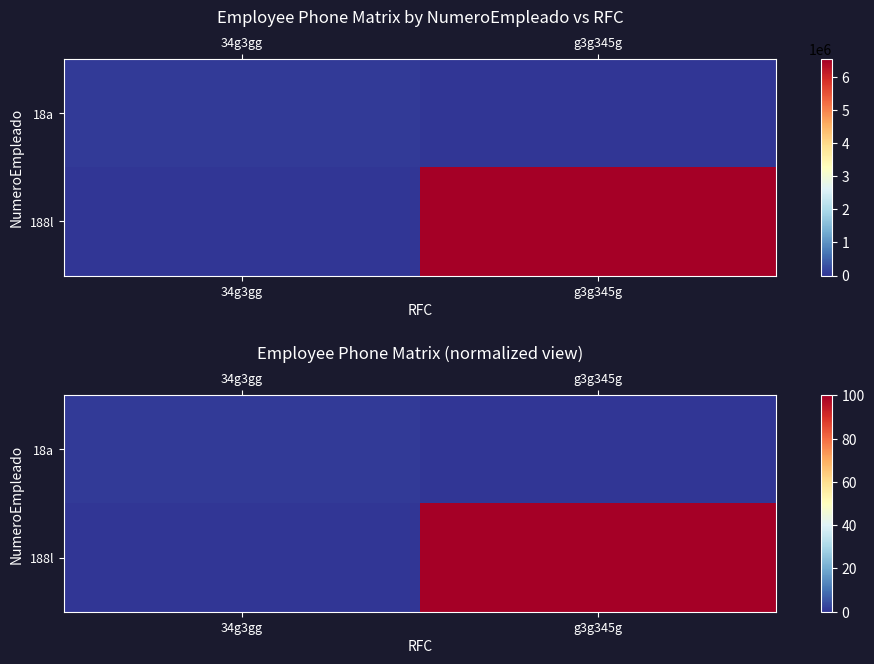

List the labels in order of 188l value, largest first.

g3g345g, 34g3gg